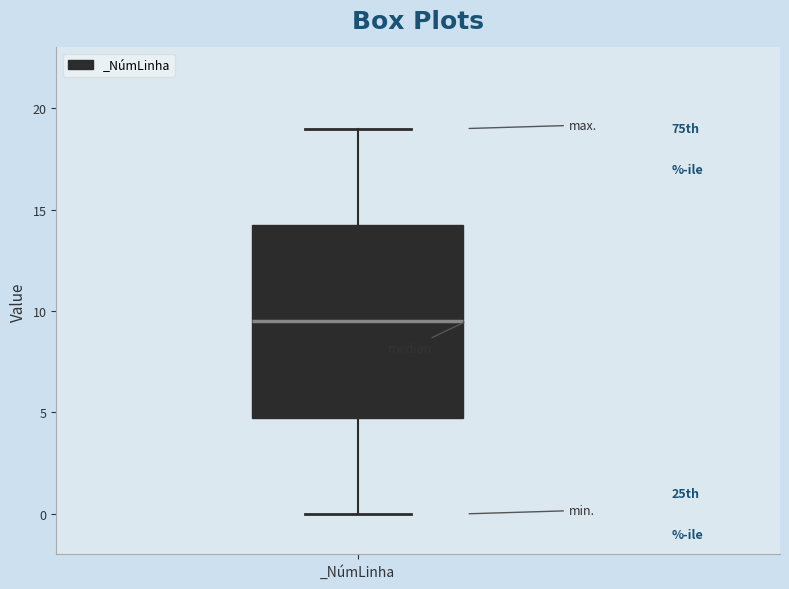

Transcribe this box plot: give where the median line is, the range the box spans, and where the two whiskers end, as read against the y-axis. The values are not printed on the chart, so give them approximately, as read against the axis.

median 9.5, box 5.0 to 14.5, whiskers 0.0 to 19.0